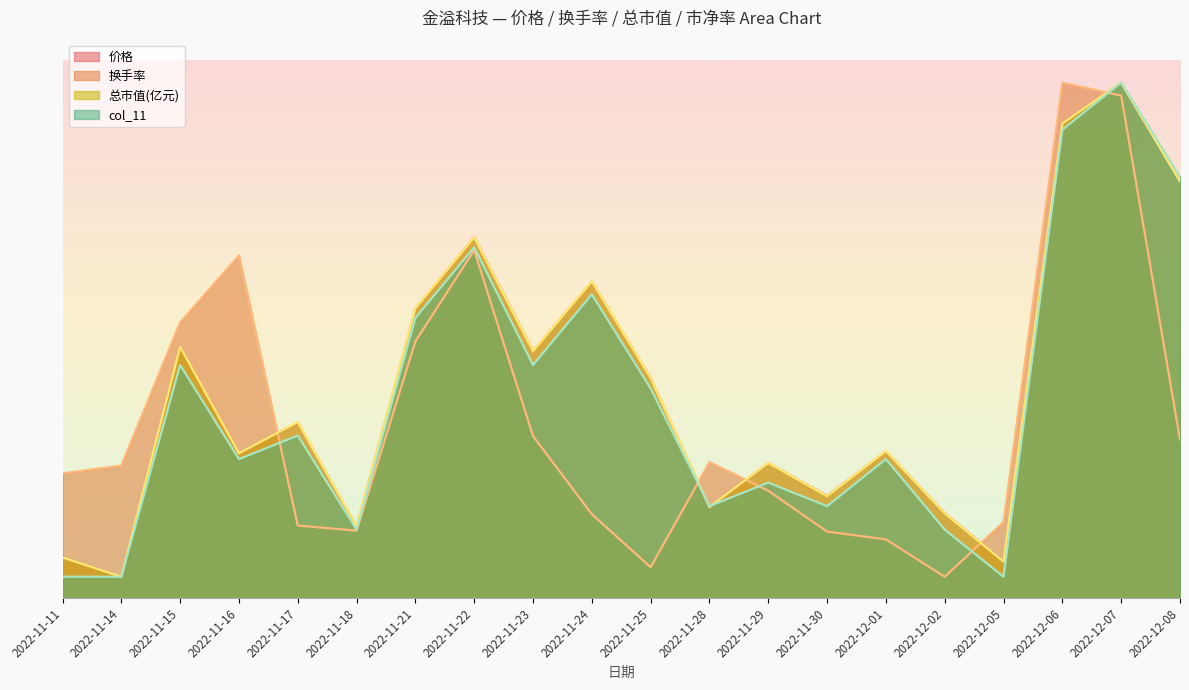

In col_11, how many points are lower than both neighbors (excluding endpoints)?

6